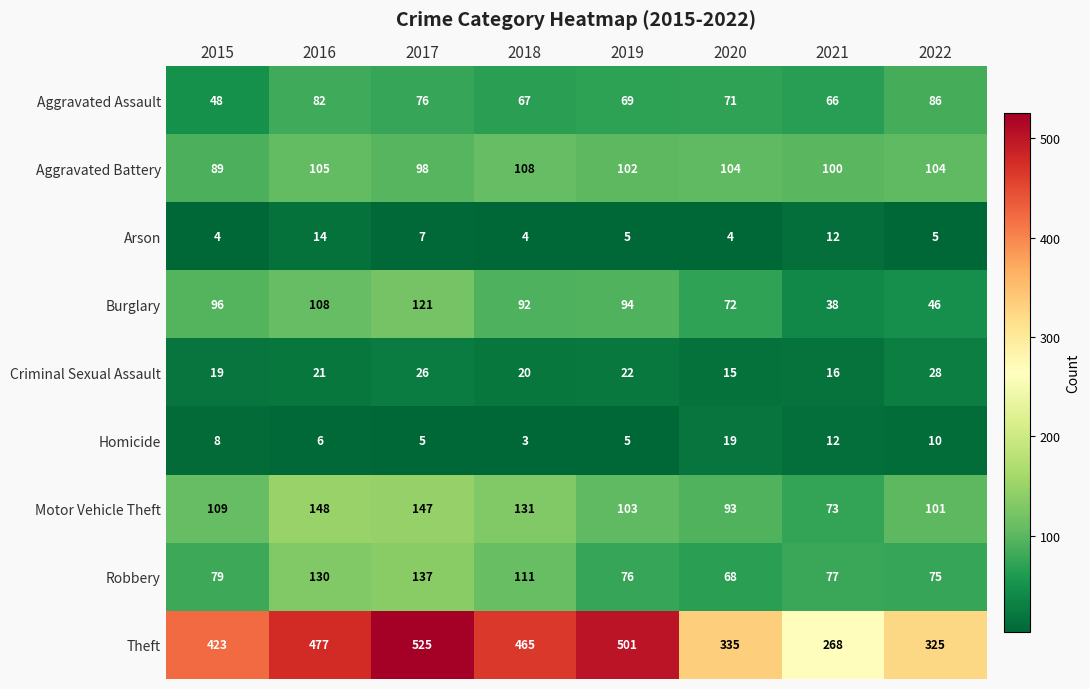

What value does the Motor Vehicle Theft series have at 2022, to the nearest 10?

100